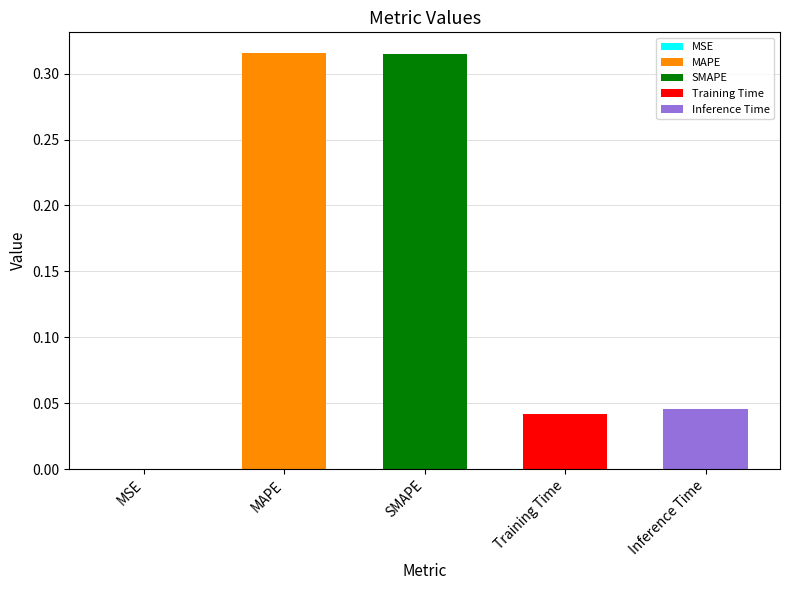

Reading left to right, extract all data points from this chart.

0.0	0.3	0.3	0.0	0.0